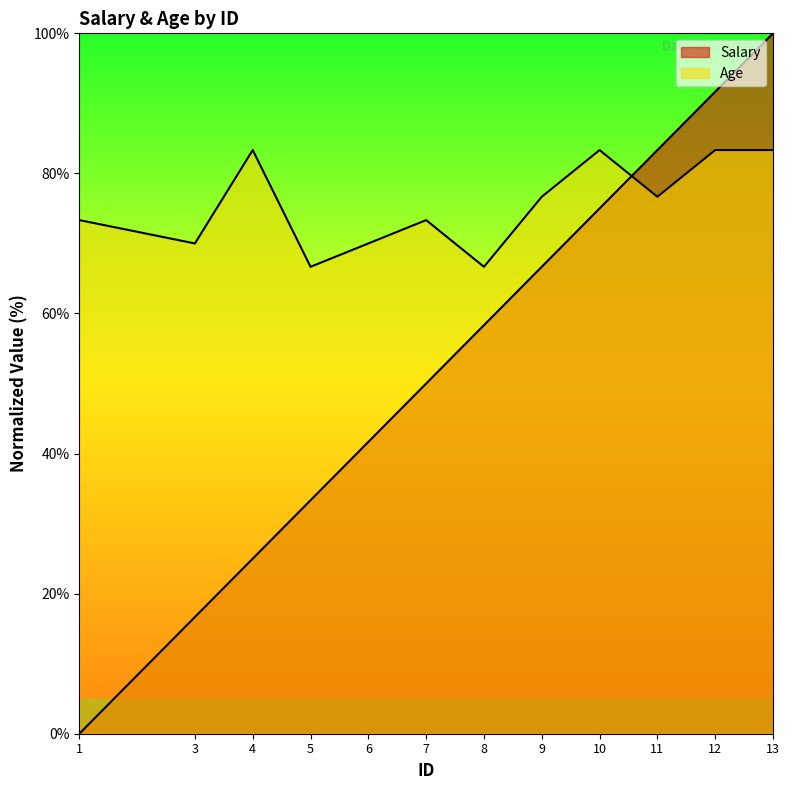

How many data points in Salary are less than 58?

6